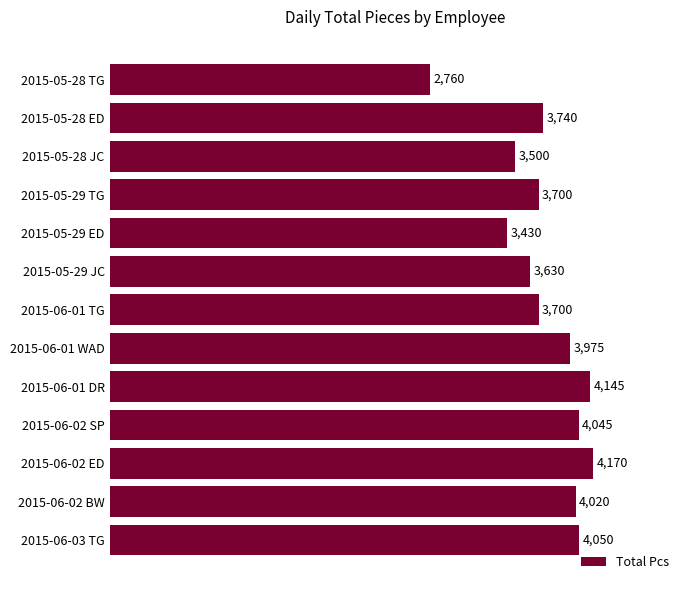

True or false: the data shows 4020 at 2015-06-02 BW.

True